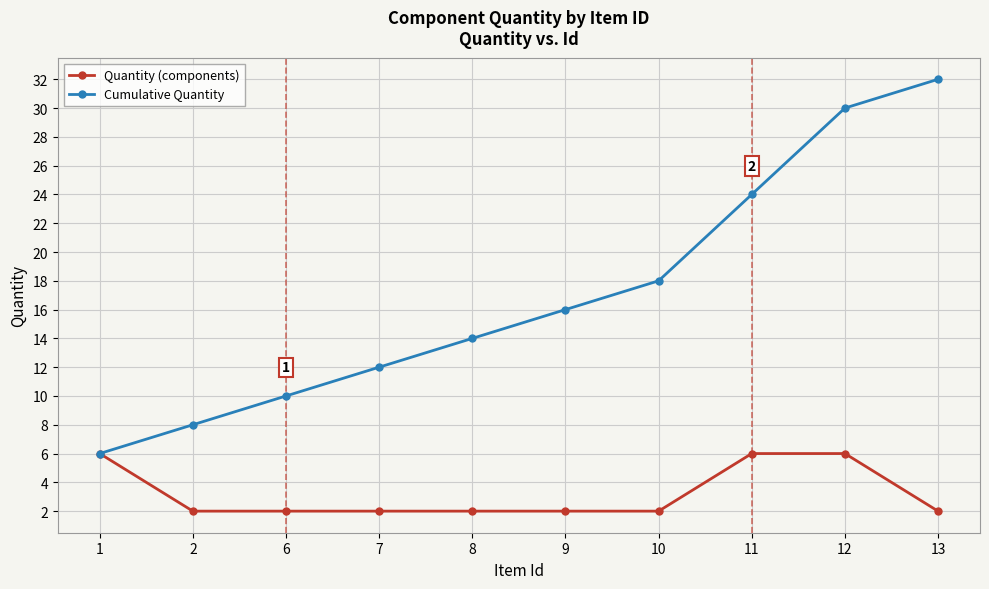

What is the total value across all series at 11?

30